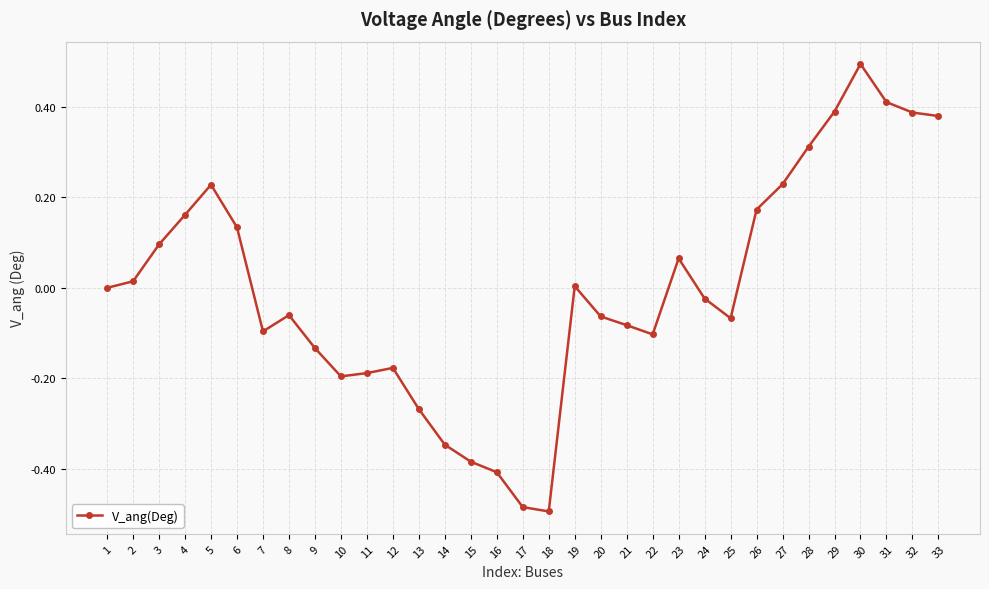

True or false: the data has more than 1 interior local peaks.

True